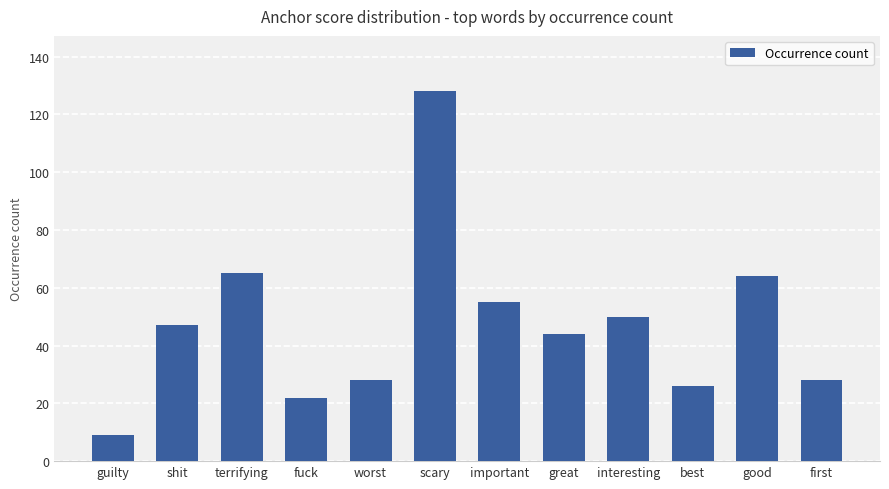

What value does the data have at good?

64